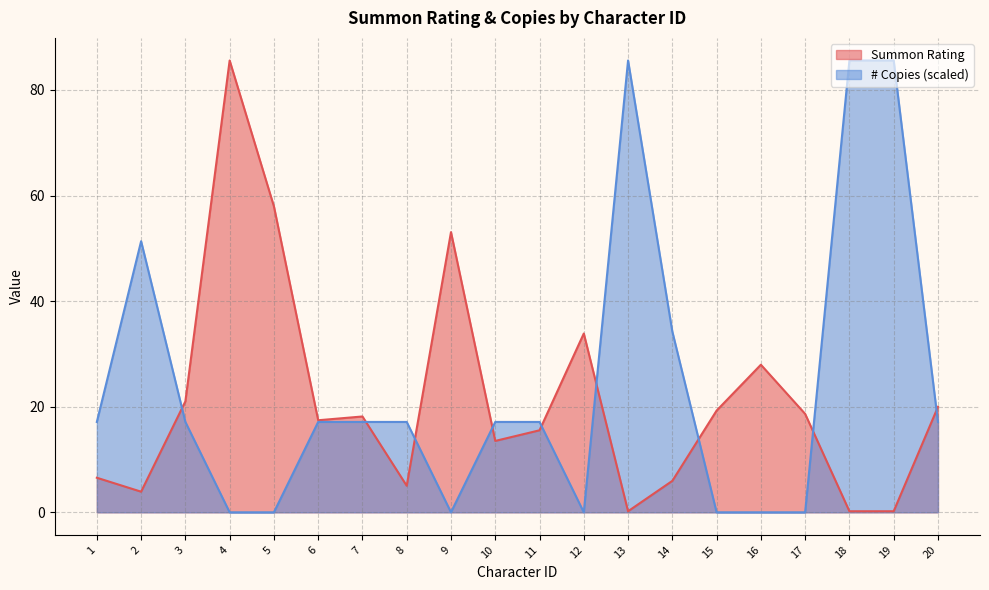

True or false: # Copies has a value of -42.2 at 12.

False